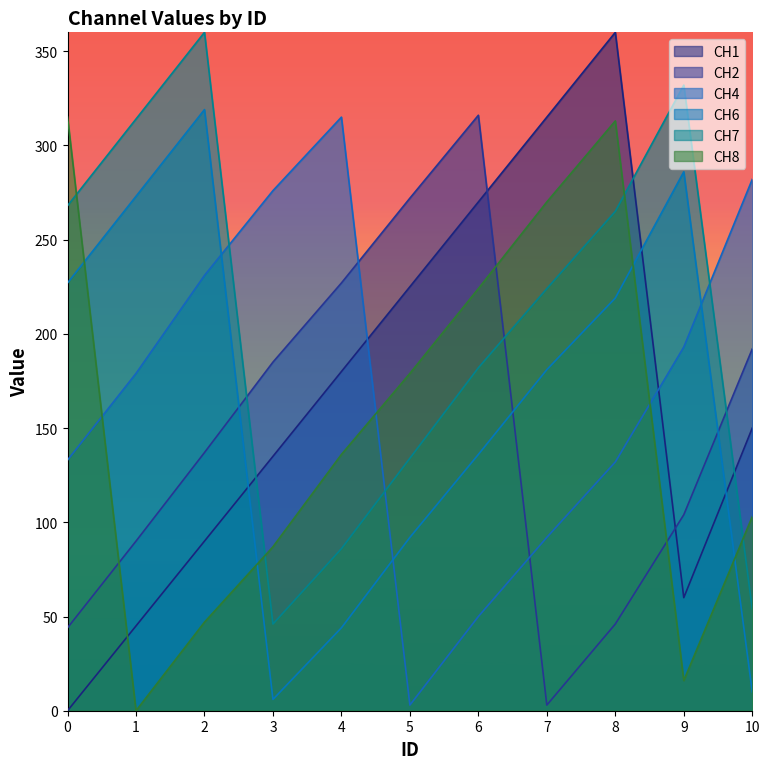

True or false: CH1 and CH2 cross at least once.

True